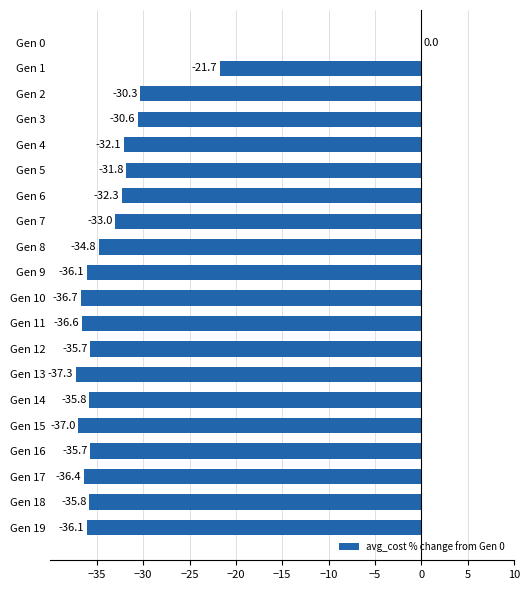

What is the change in value from Gen 1 to Gen 15?

-15.3